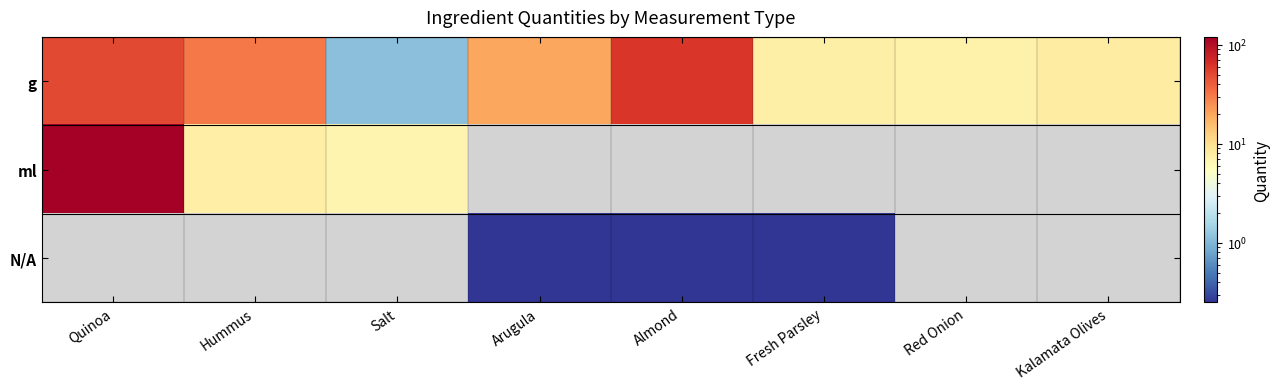

Which series changed the most between Hummus and Red Onion?

g